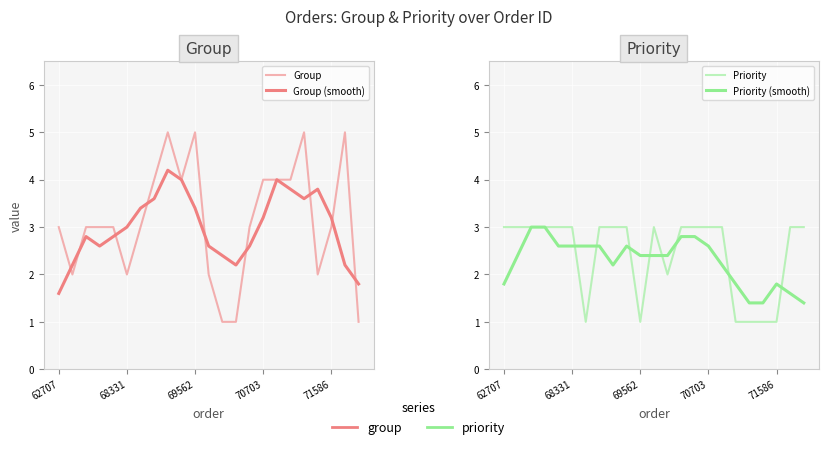

What is the sum of the Priority values at 16 and 15?

6.0